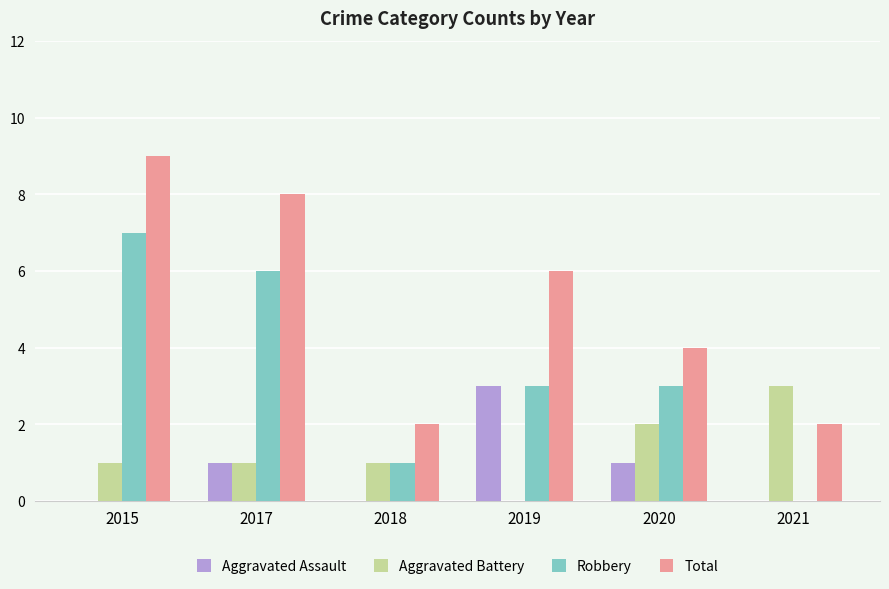

At which category is the sum across all series the highest?

2015